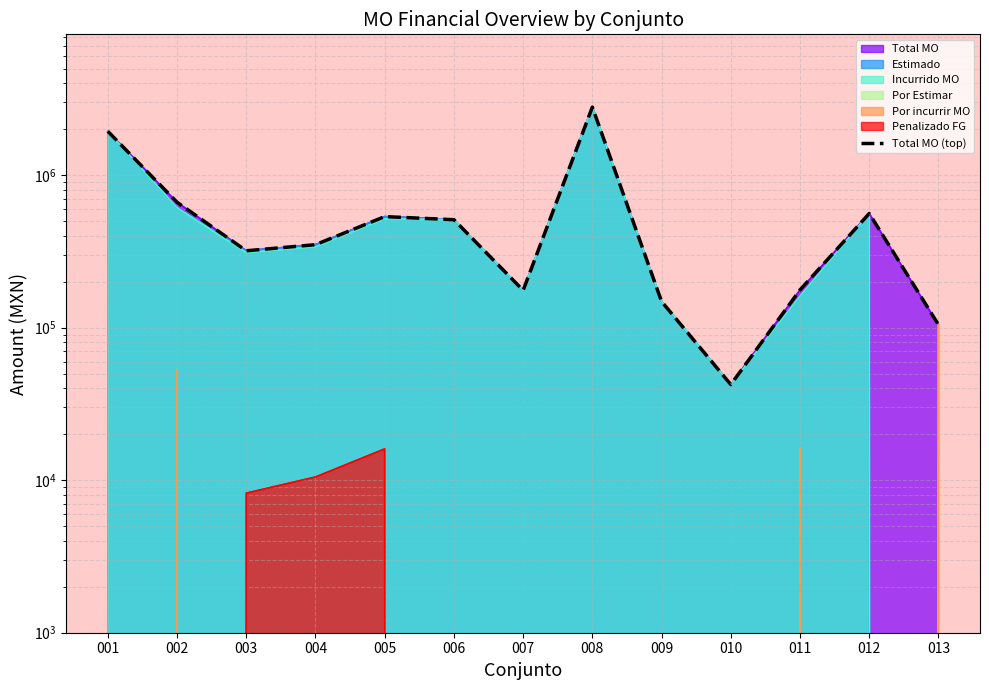

Does the chart have visible grid lines?

Yes